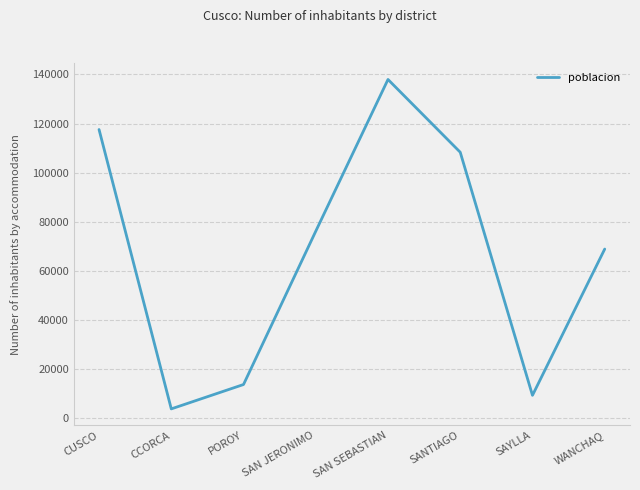

List the labels in order of value, smallest first.

CCORCA, SAYLLA, POROY, WANCHAQ, SAN JERONIMO, SANTIAGO, CUSCO, SAN SEBASTIAN